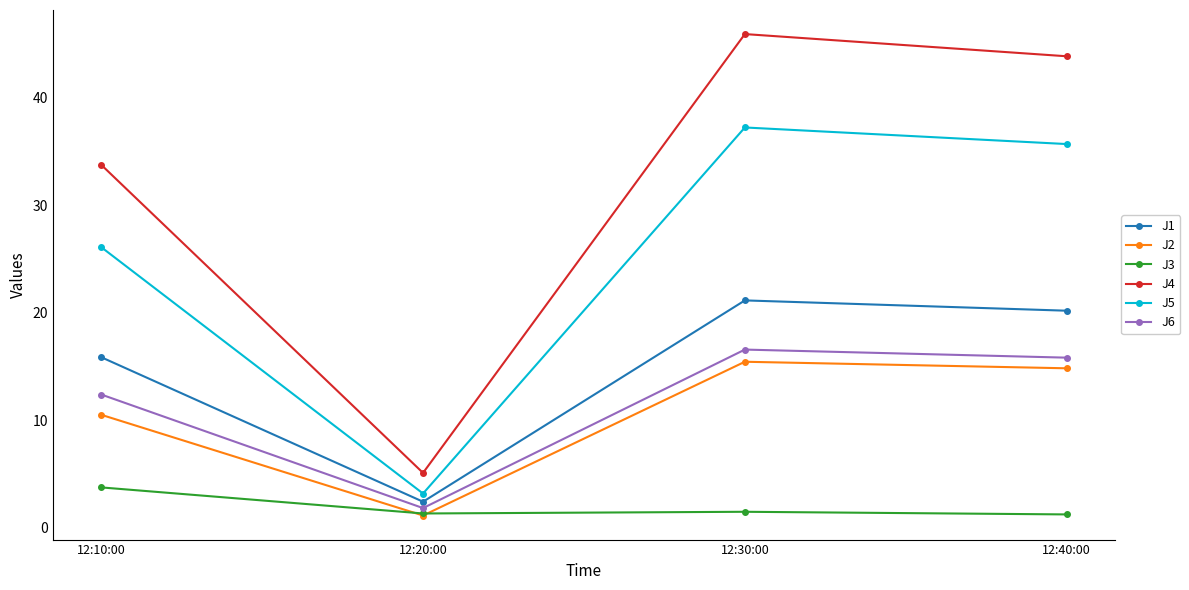

Which series changed the most between 12:20:00 and 12:30:00?

J4